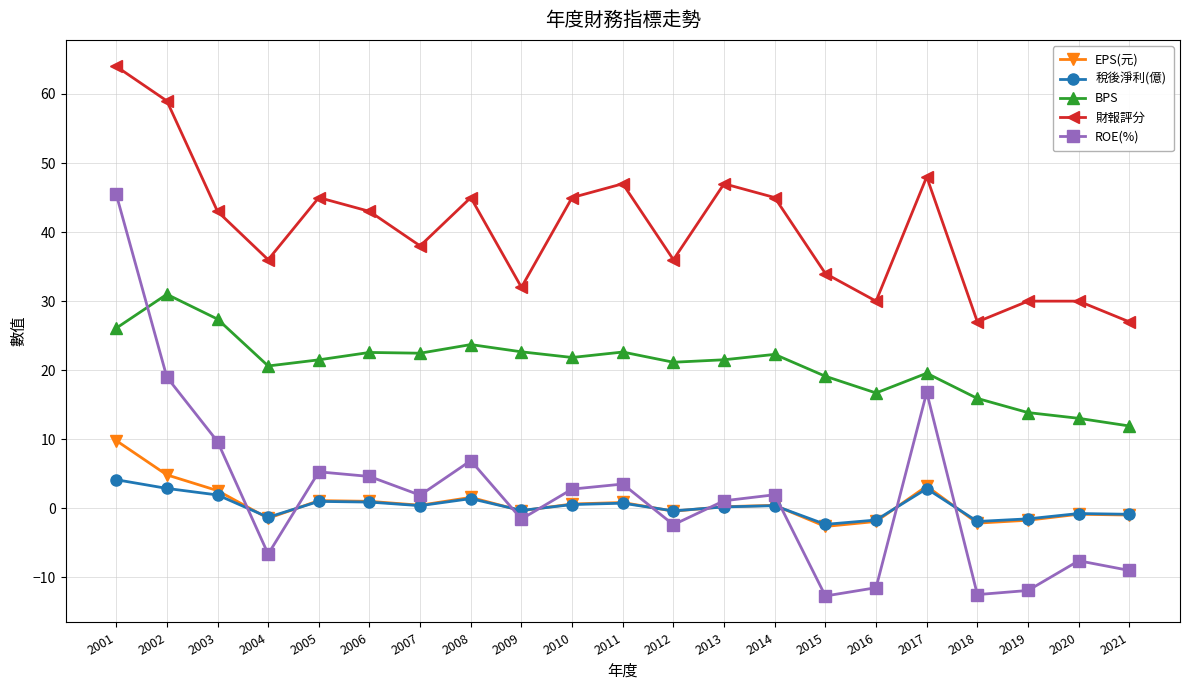

In ROE(%), how many points are lower than both neighbors (excluding endpoints)?

6